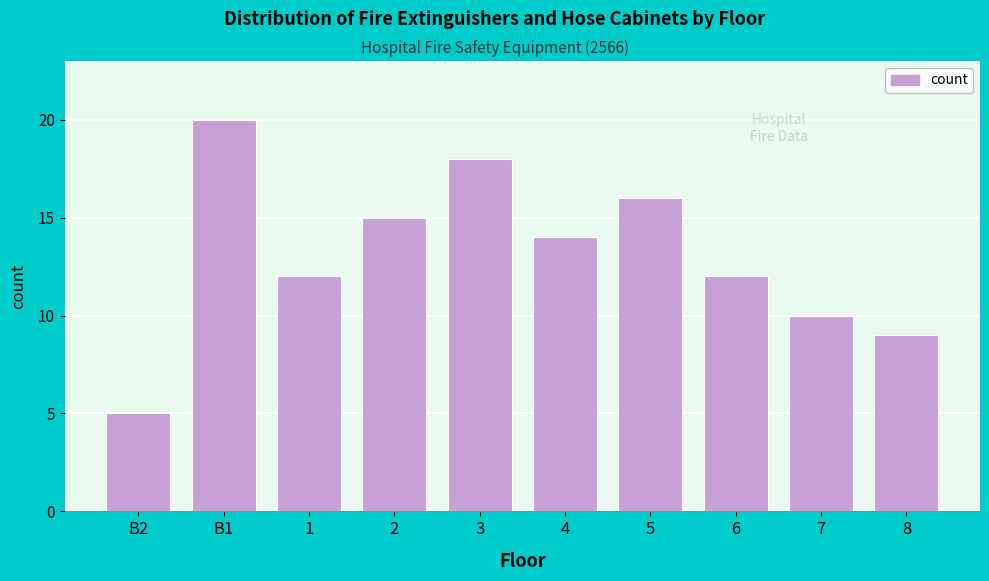

Reading left to right, what are all the values shown in this chart?

B2=5	B1=20	1=12	2=15	3=18	4=14	5=16	6=12	7=10	8=9